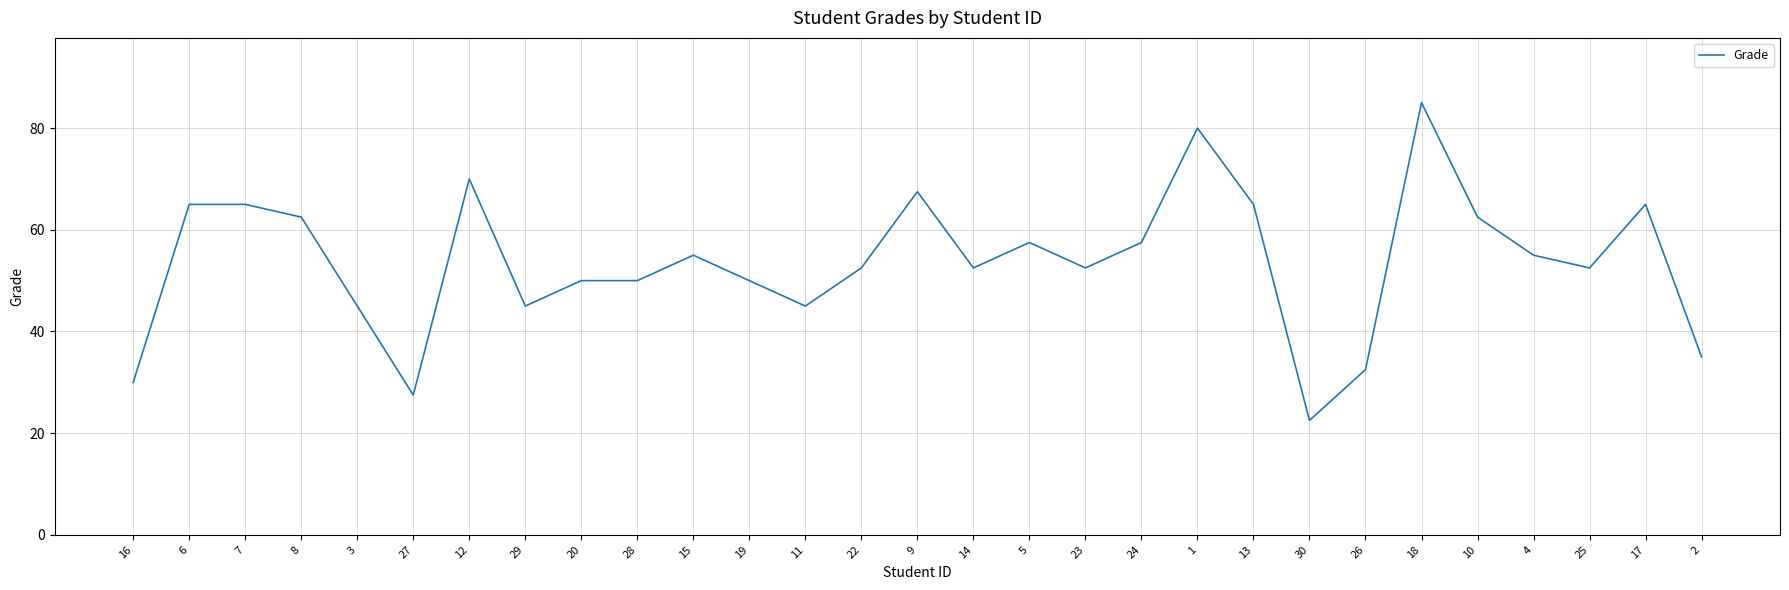

True or false: the data shows 36.6 at 30.

False